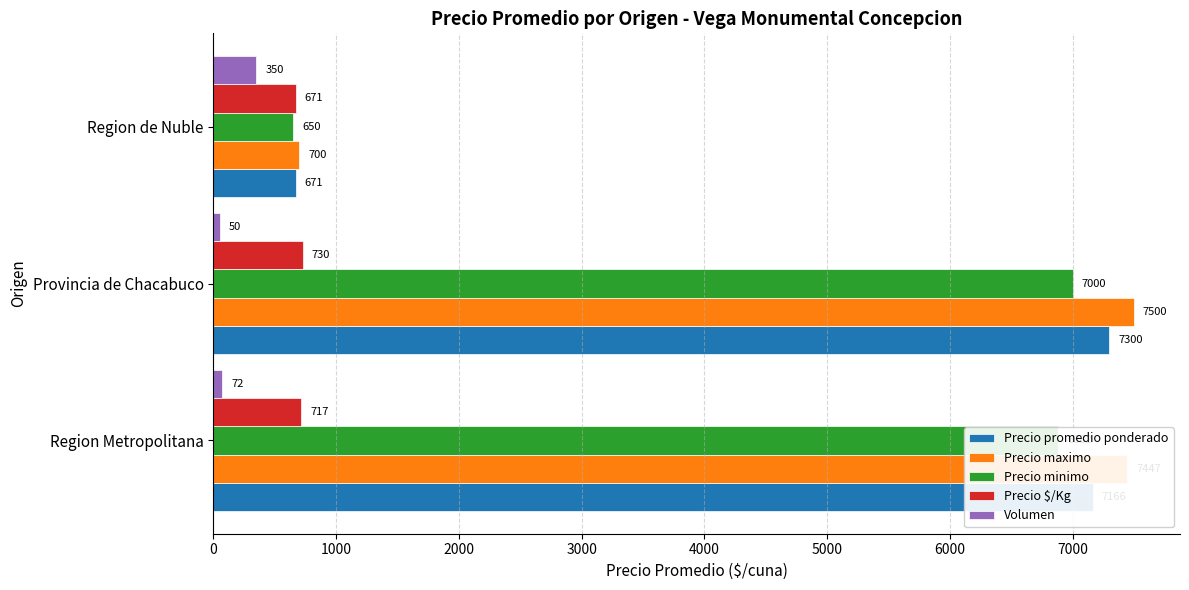

What is the total value across all series at Region de Nuble?

3042